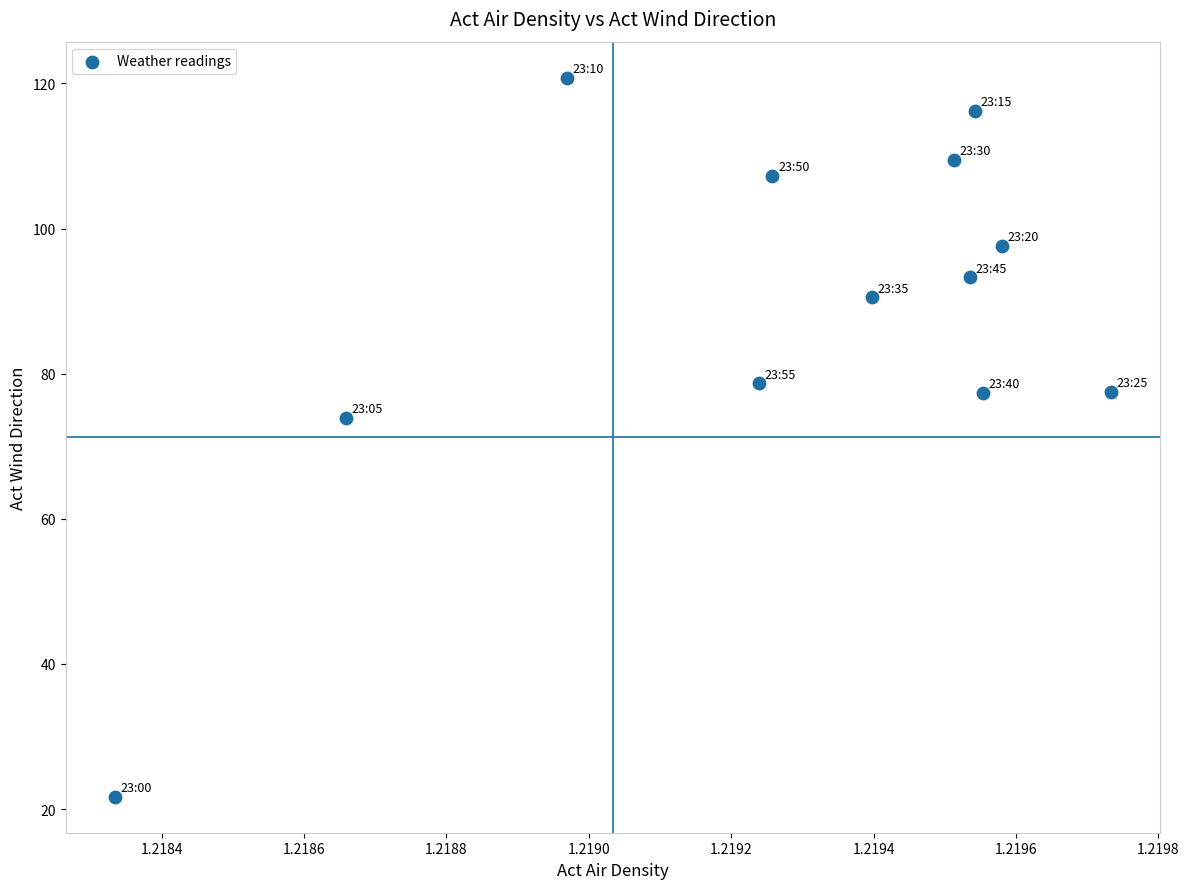

What Y value in the scatter plot is closest to 71?

73.9